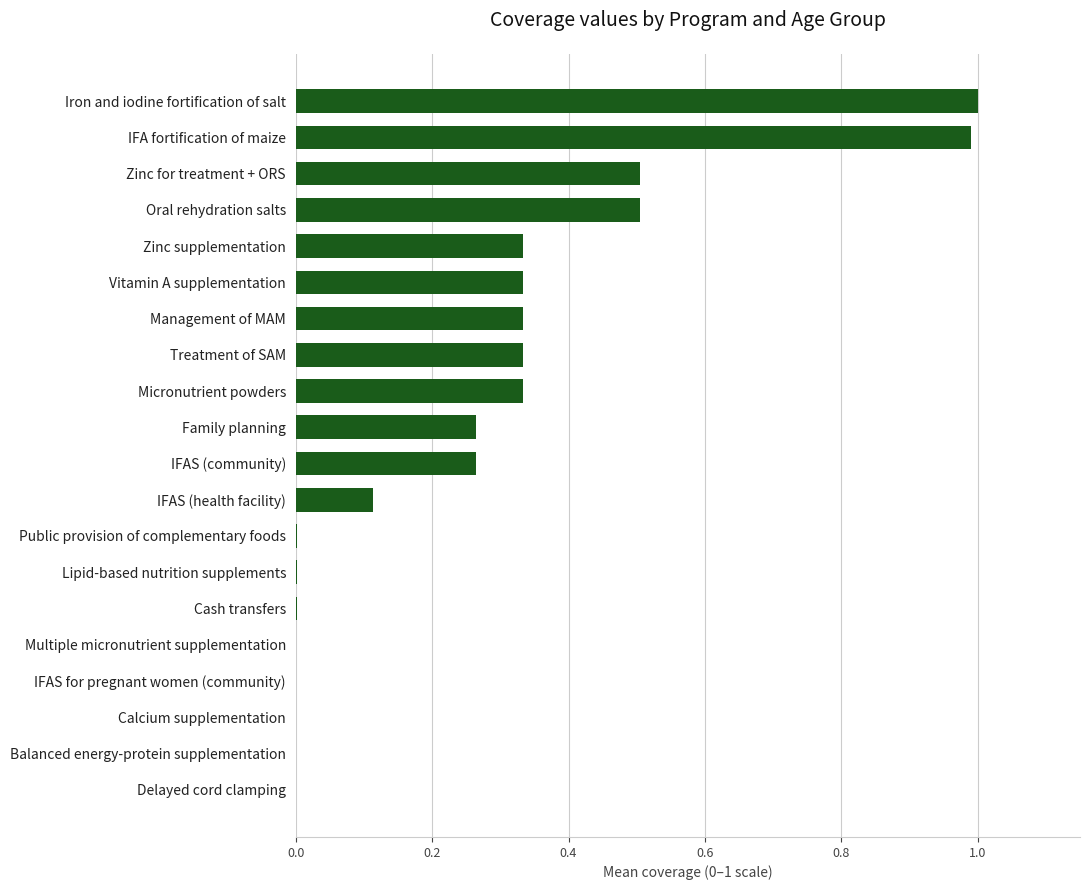

Which has a higher value, Oral rehydration salts or Zinc supplementation?

Oral rehydration salts